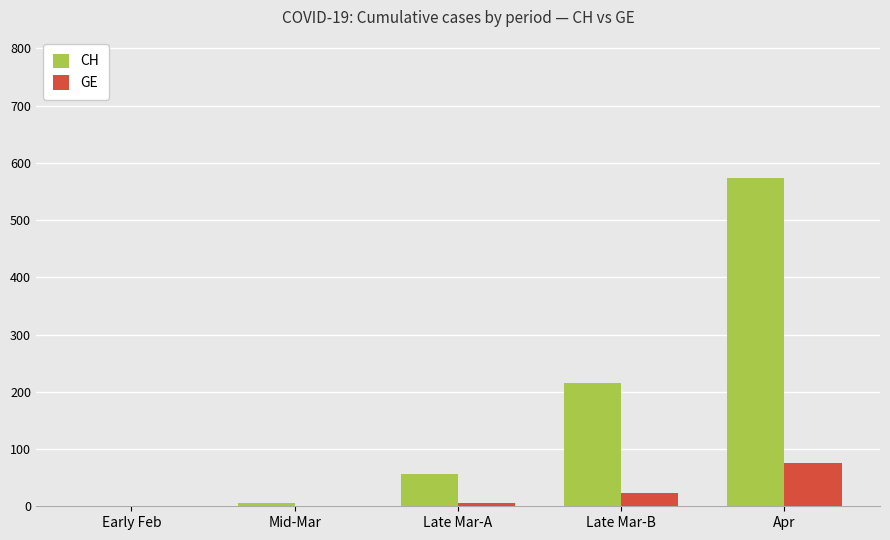

What is the maximum value shown in the chart?

574